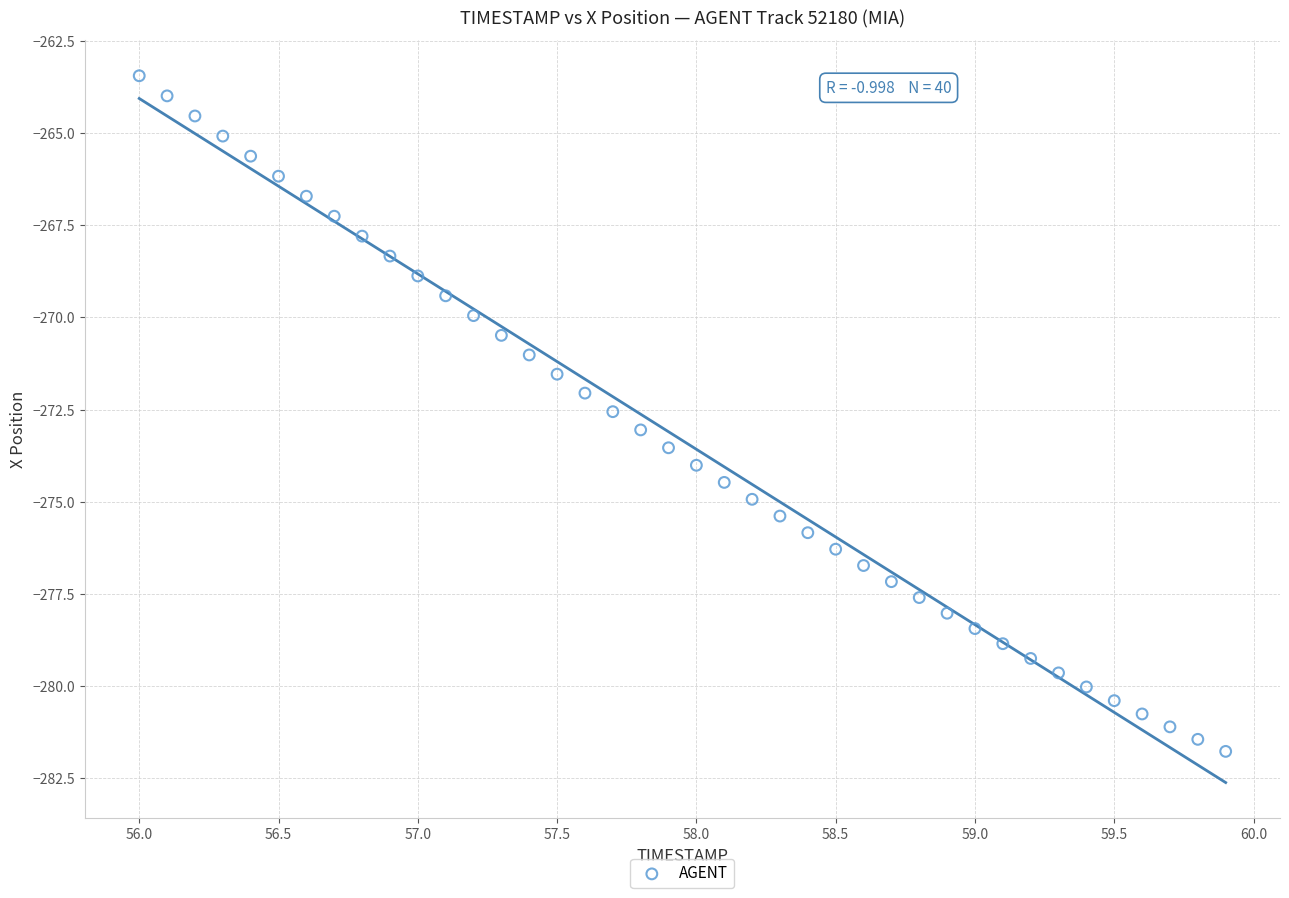

What is the range of X values (max minus min)?

3.9